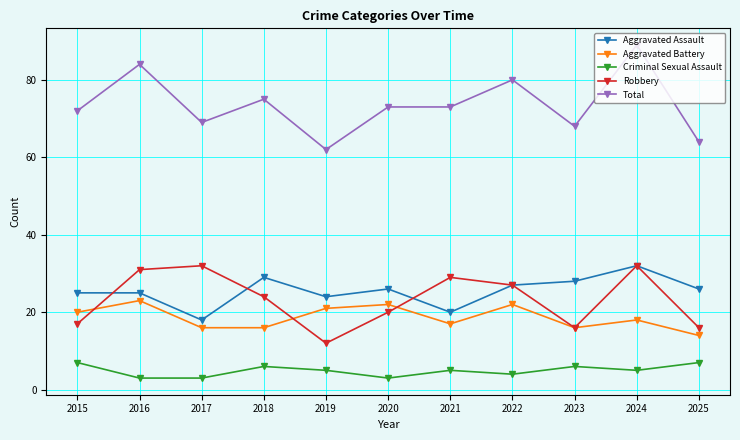

At which label does Total first exceed 73?

2016